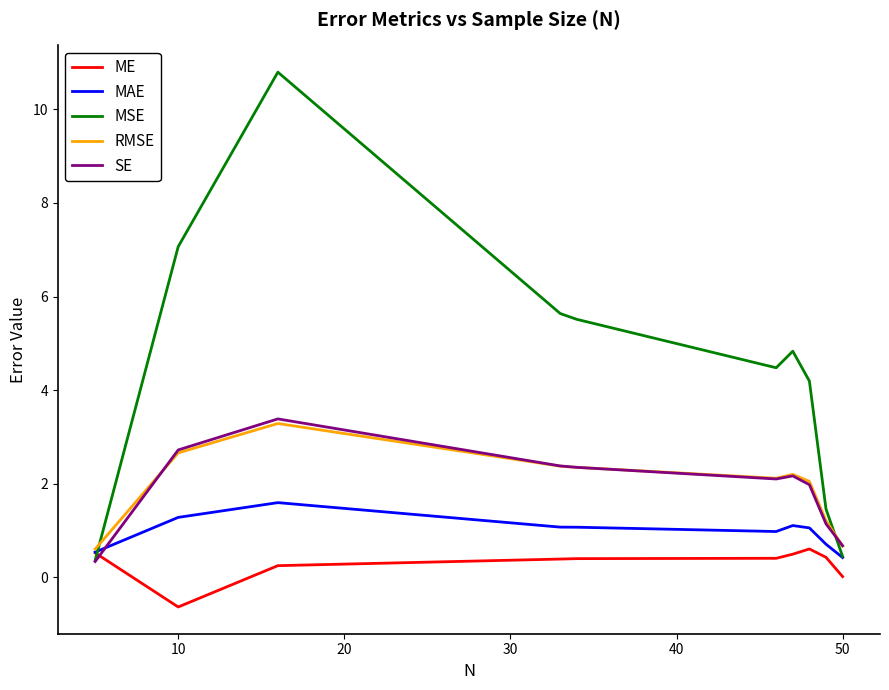

What is the average value of the SE series?

1.9